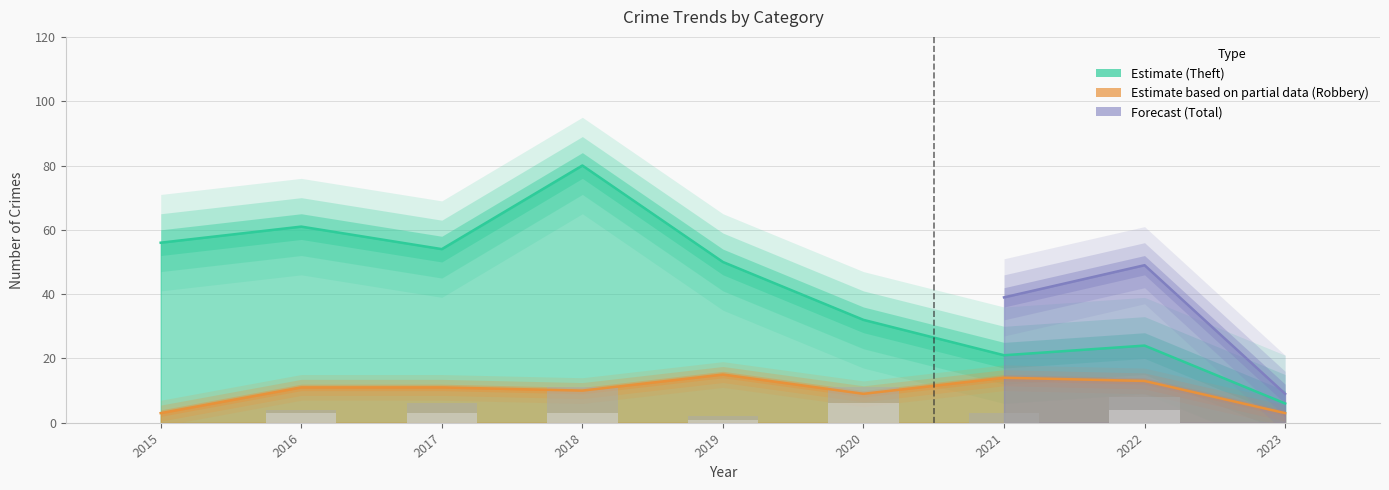

Does the chart contain any negative values?

No